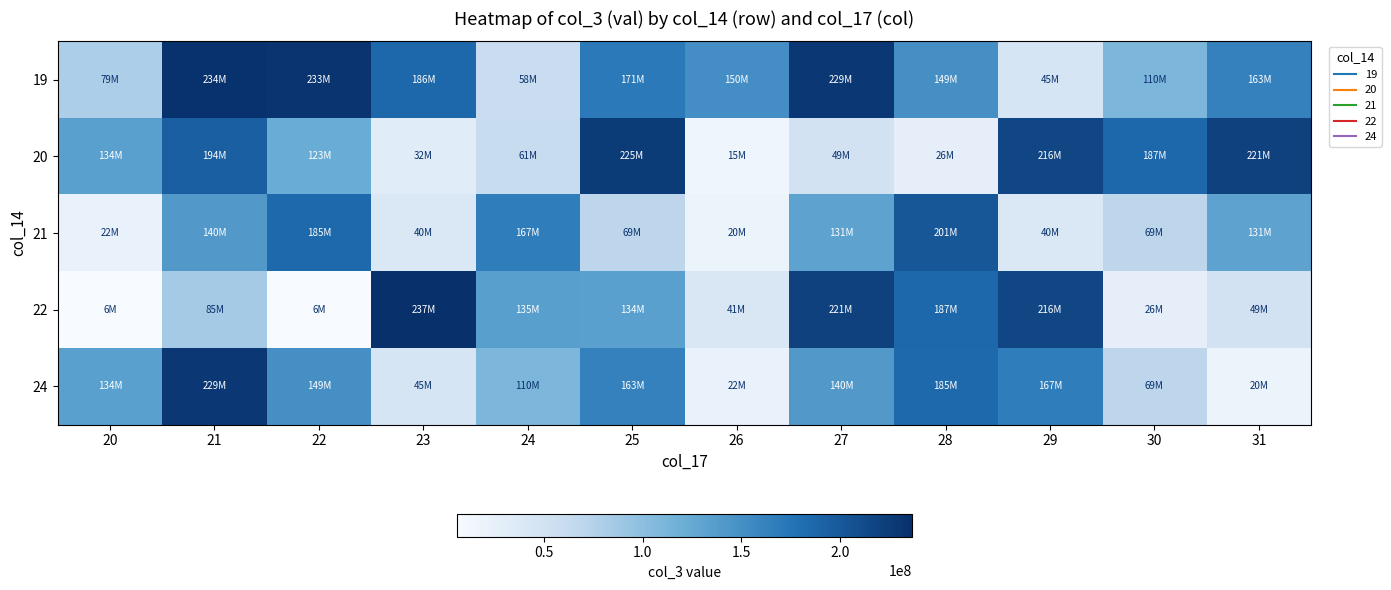

Reading right to left, transcribe all the data shown in this chart.

19: 31=162891656	30=110109552	29=44949304	28=149331392	27=229150288	26=150211480	25=170506128	24=58378568	23=186423480	22=232895856	21=234170952	20=79263752
20: 31=221224232	30=186562256	29=216266936	28=26289152	27=48946696	26=14965728	25=224934512	24=60720576	23=32074960	22=122875960	21=193540272	20=134070872
21: 31=130526896	30=69325496	29=39586232	28=201348672	27=130526896	26=19567488	25=69325496	24=166576560	23=39586232	22=185244648	21=140201880	20=22195888
22: 31=48946696	30=26289152	29=216266936	28=186562256	27=221224232	26=41318968	25=134320416	24=134937328	23=236634928	22=5615528	21=84806704	20=6006256
24: 31=19567488	30=69325496	29=166576560	28=185244648	27=140201880	26=22195888	25=162891656	24=110109552	23=44949304	22=149331392	21=229150288	20=134070872